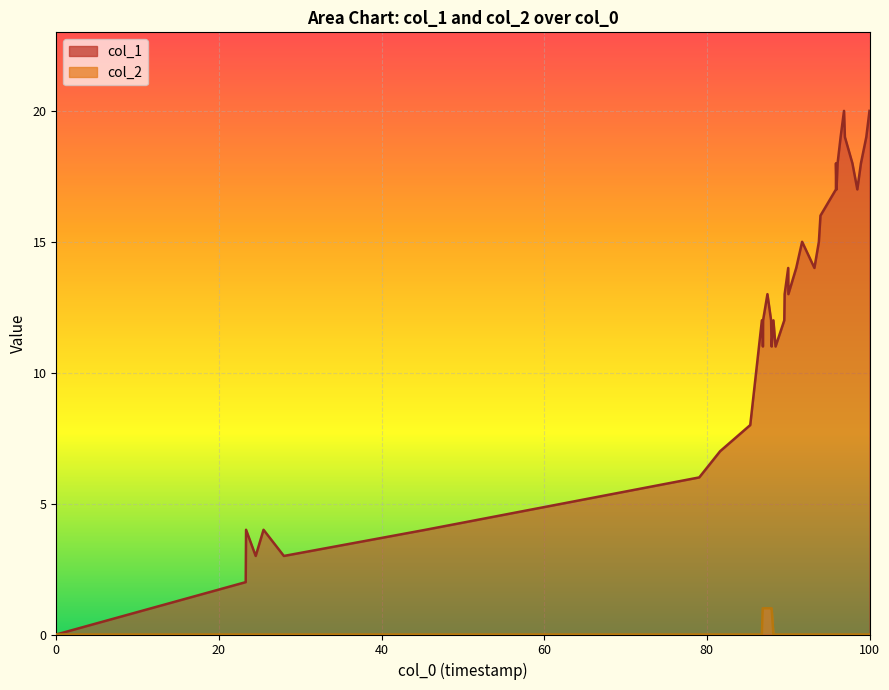

Is the value of col_1 at 18 greater than the value of col_2 at 37?

Yes